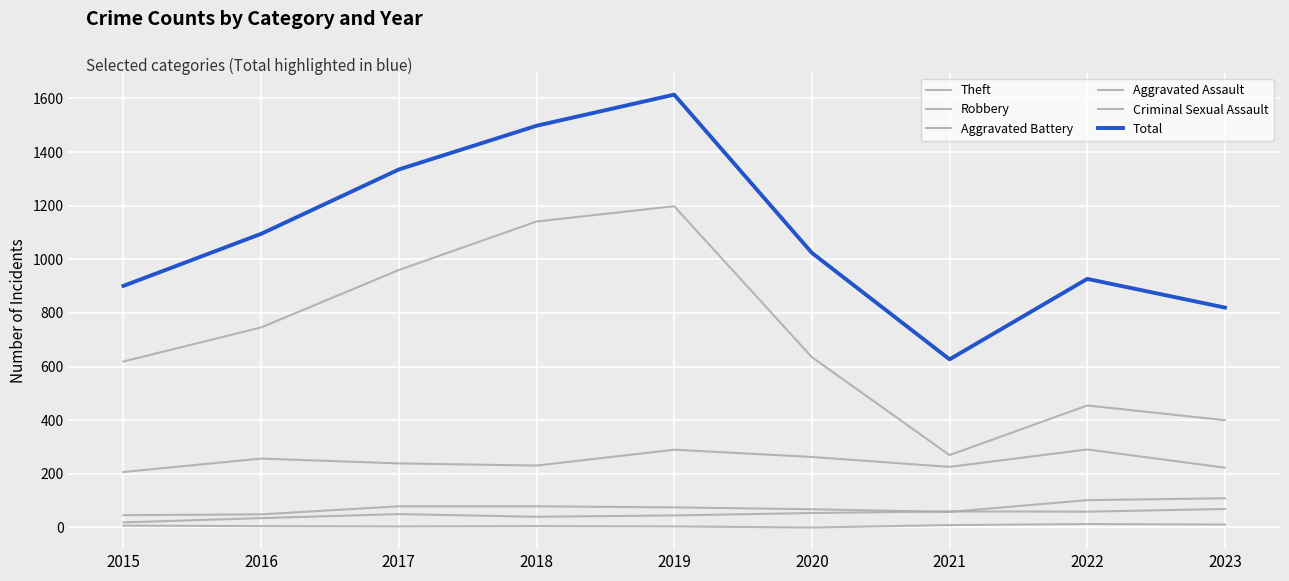

Does the chart display data point markers on the line(s)?

No